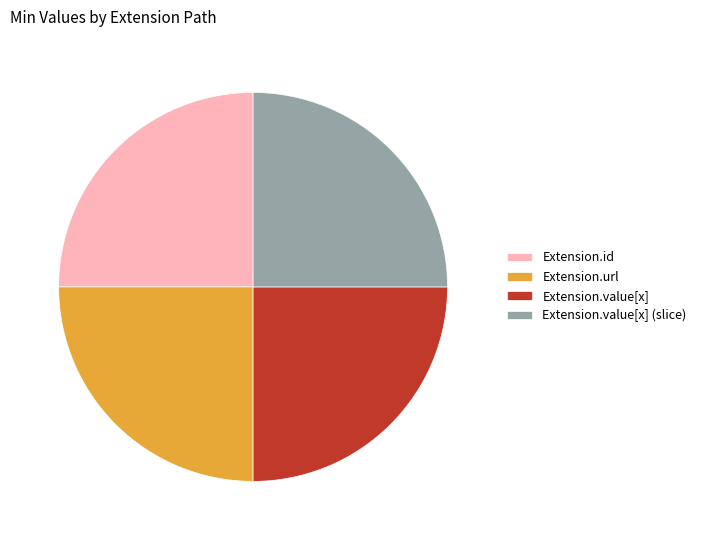

How many segments does this pie chart have?

4